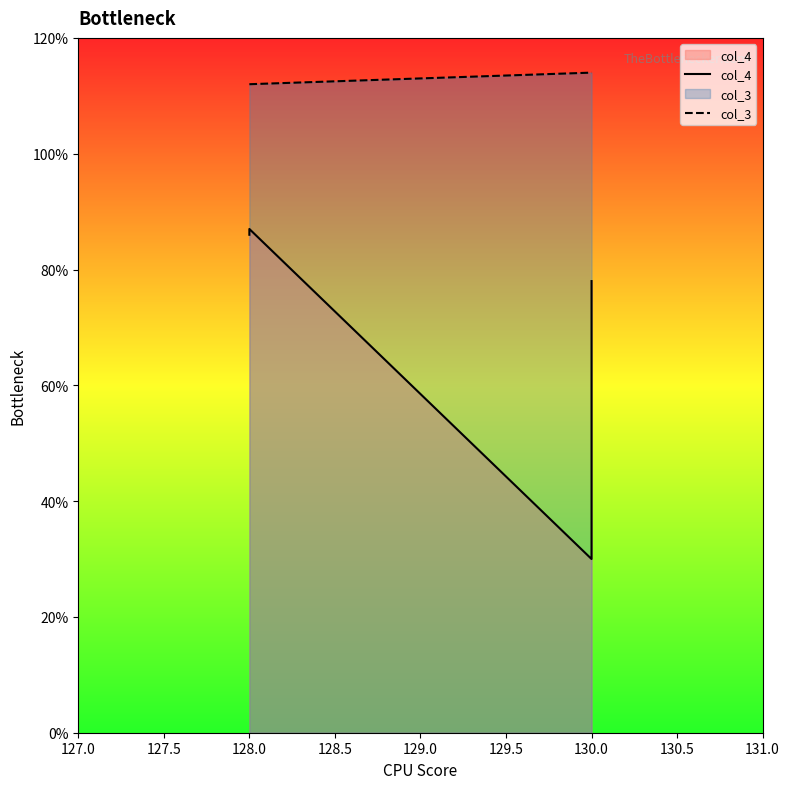

Which has a higher value, 130.0 or 128.0?

128.0